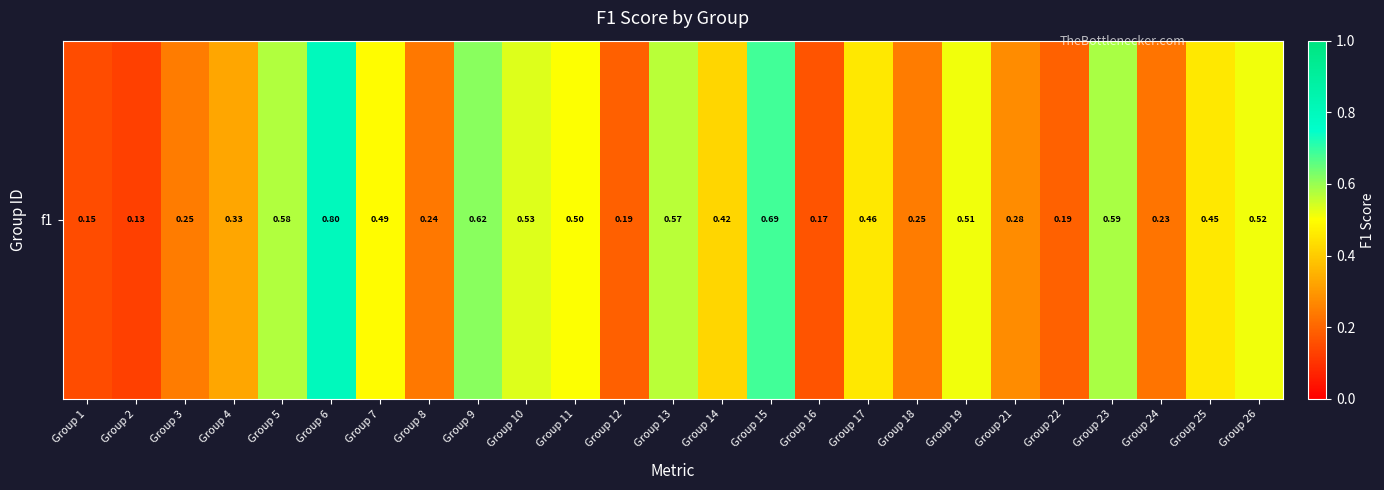

The chart shows a value of 0.1 at Group 2. True or false?

False